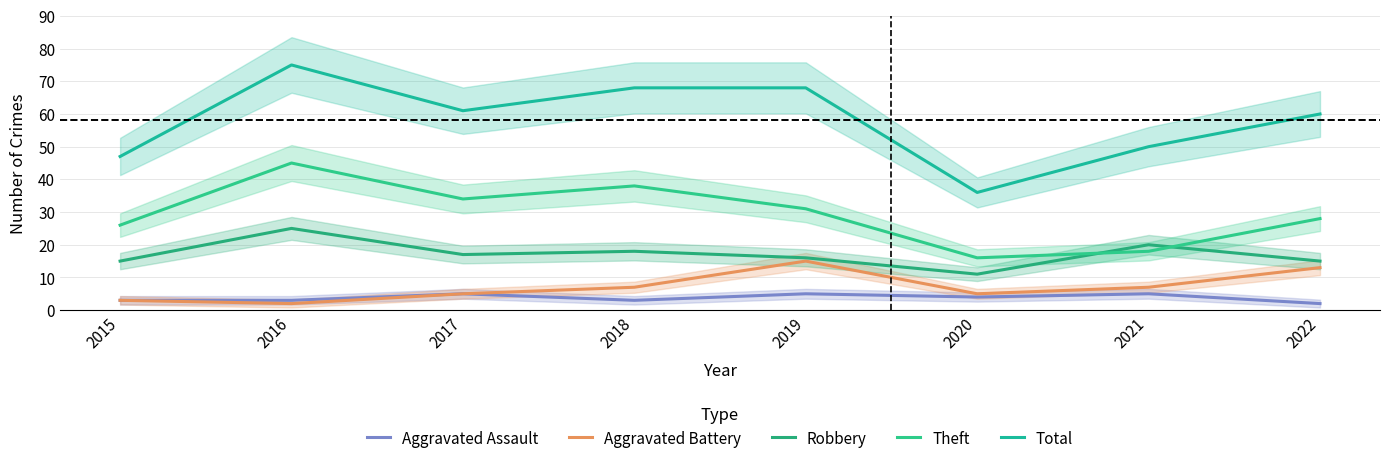

True or false: Total has a value of 28 at 2021.

False